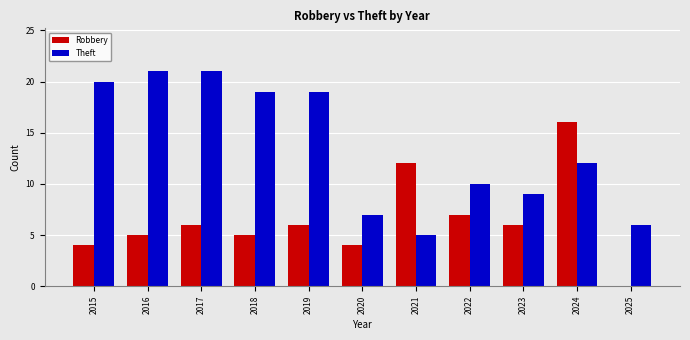

At which label is Theft closest to 13?

2024